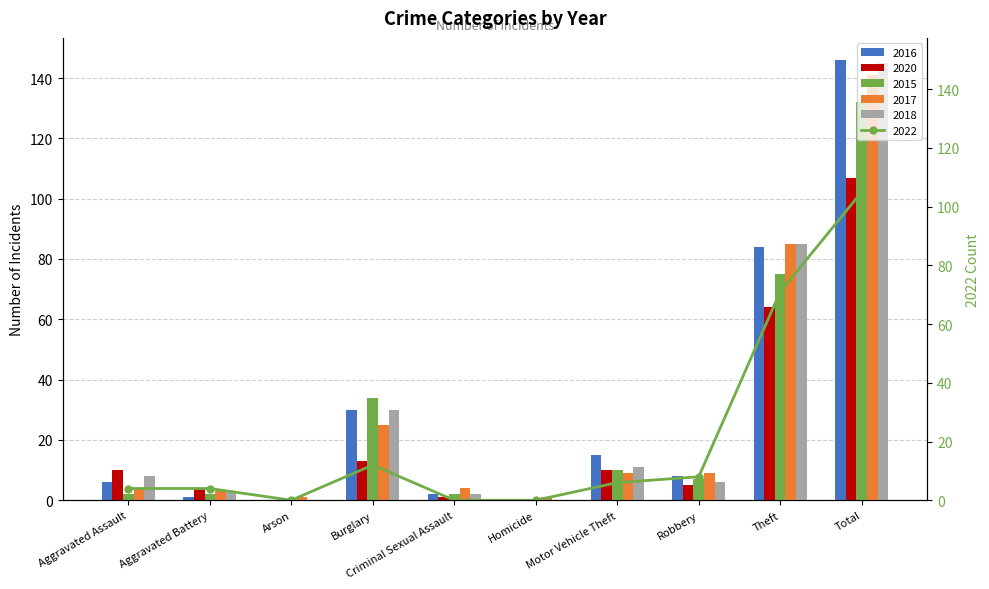

Between Total and Burglary, which is larger?

Total